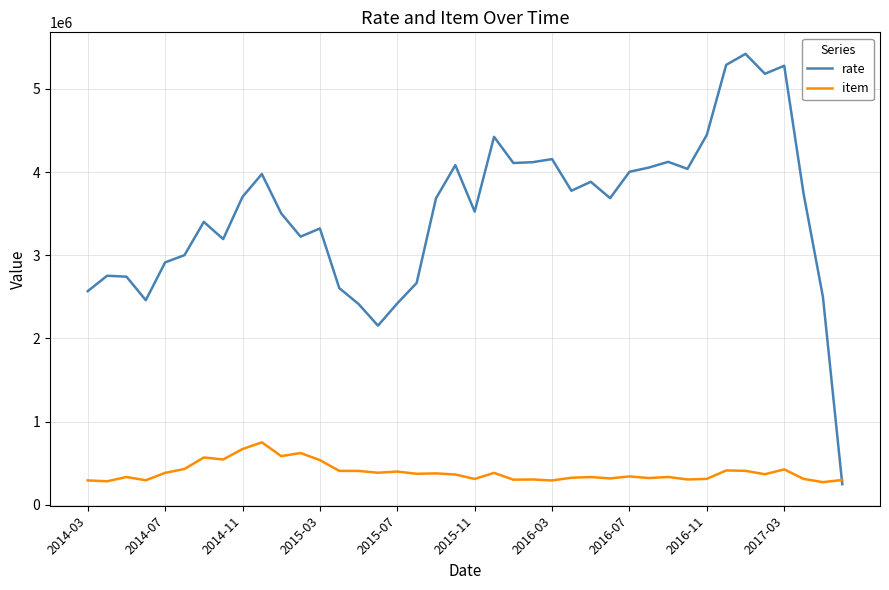

What is the lowest value of the item series?

271234.0